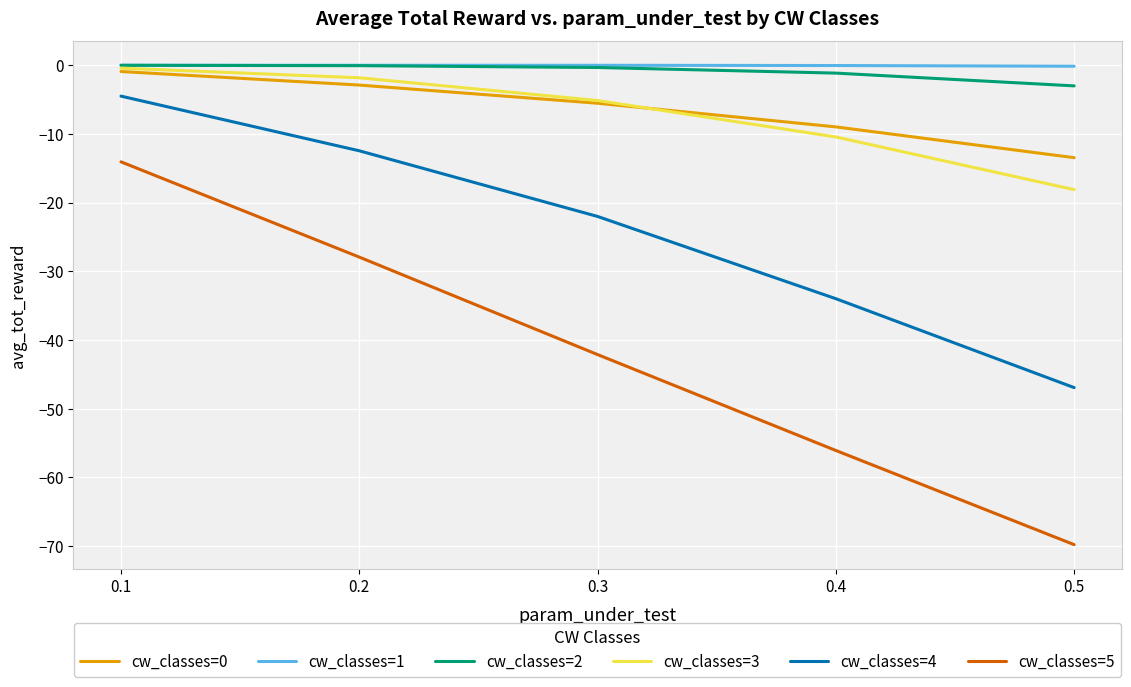

Is this an area chart (filled region under the line)?

No